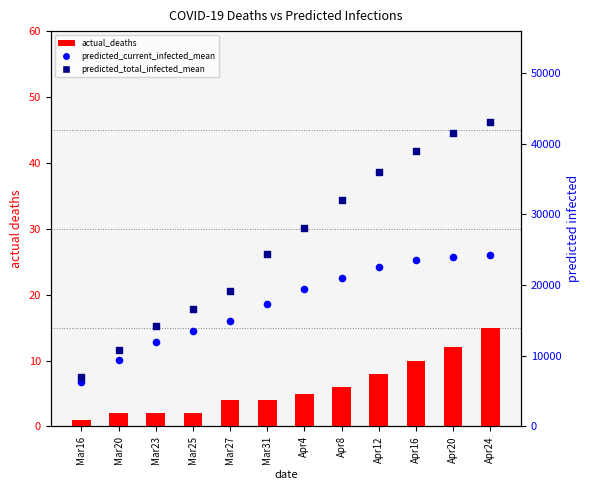

Which series has the largest total across all categories?

predicted_total_infected_mean